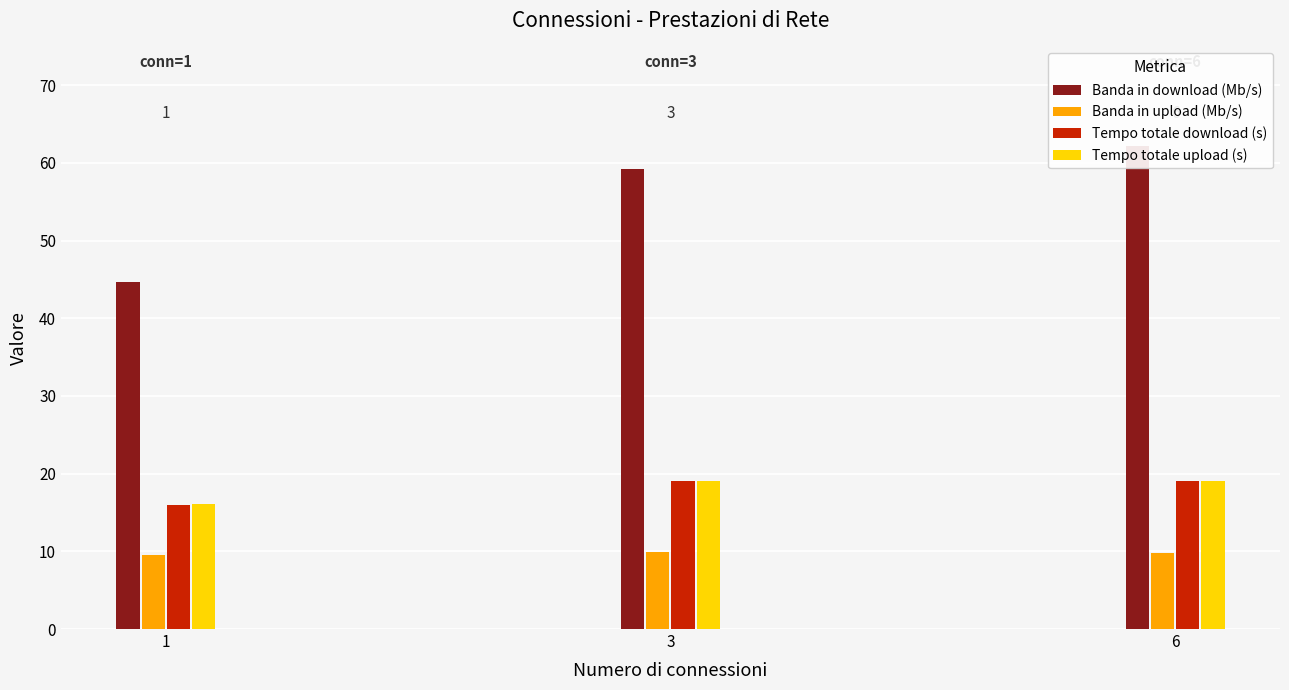

Count the number of data series in this chart.

4